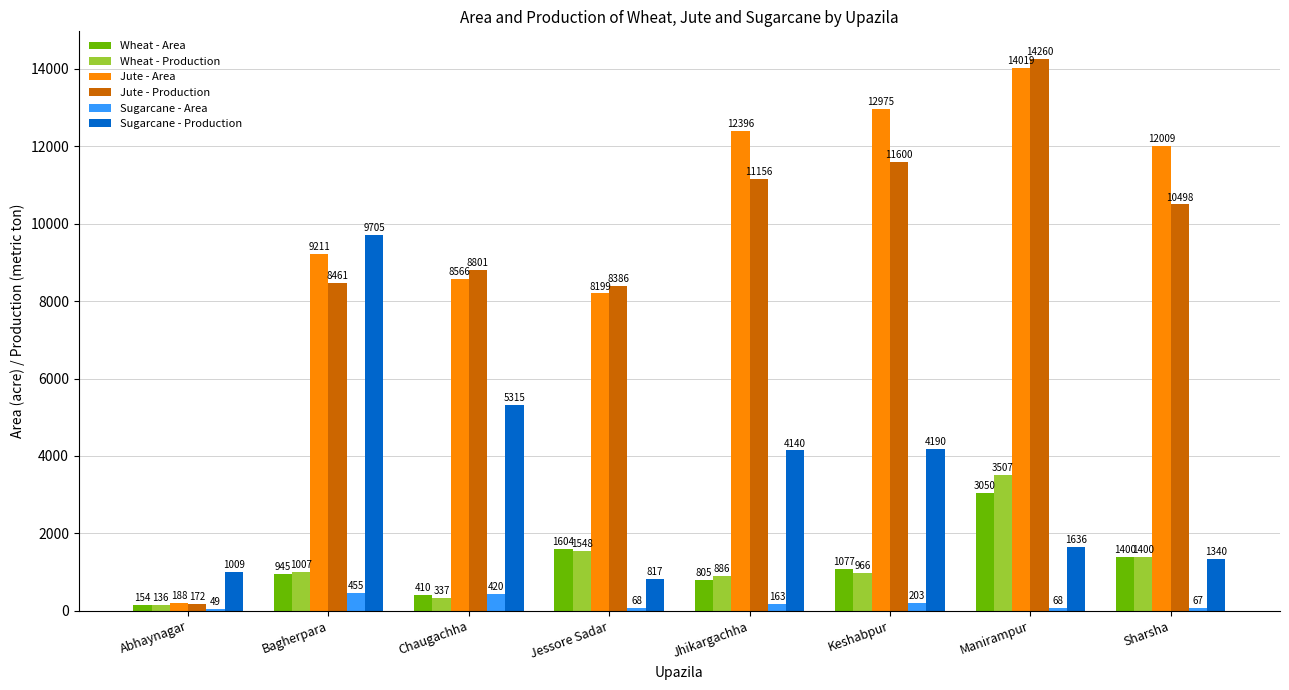

List the labels in order of Jute - Production value, smallest first.

Abhaynagar, Jessore Sadar, Bagherpara, Chaugachha, Sharsha, Jhikargachha, Keshabpur, Manirampur